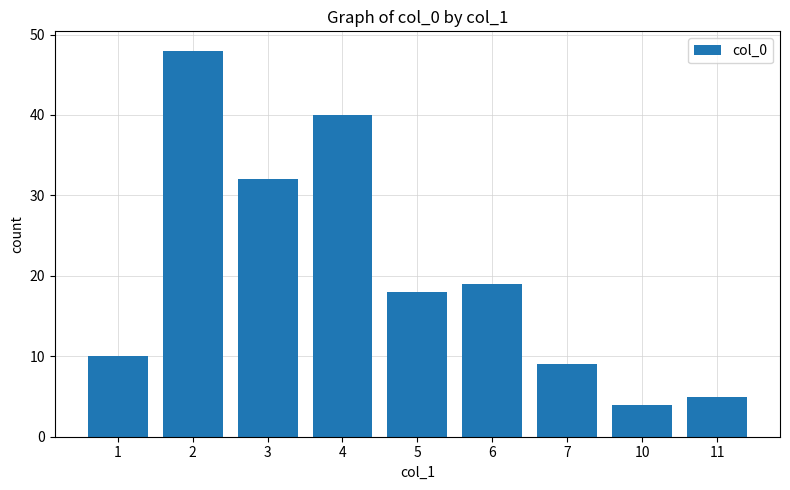

Which label corresponds to the smallest value in the chart?

10